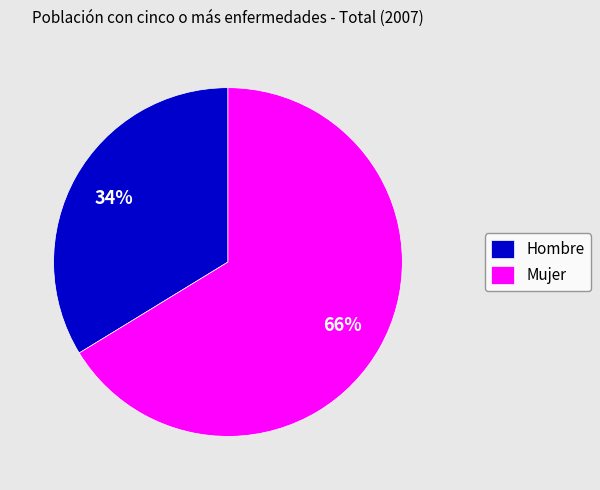

To the nearest percent, what portion does Mujer represent?

66%